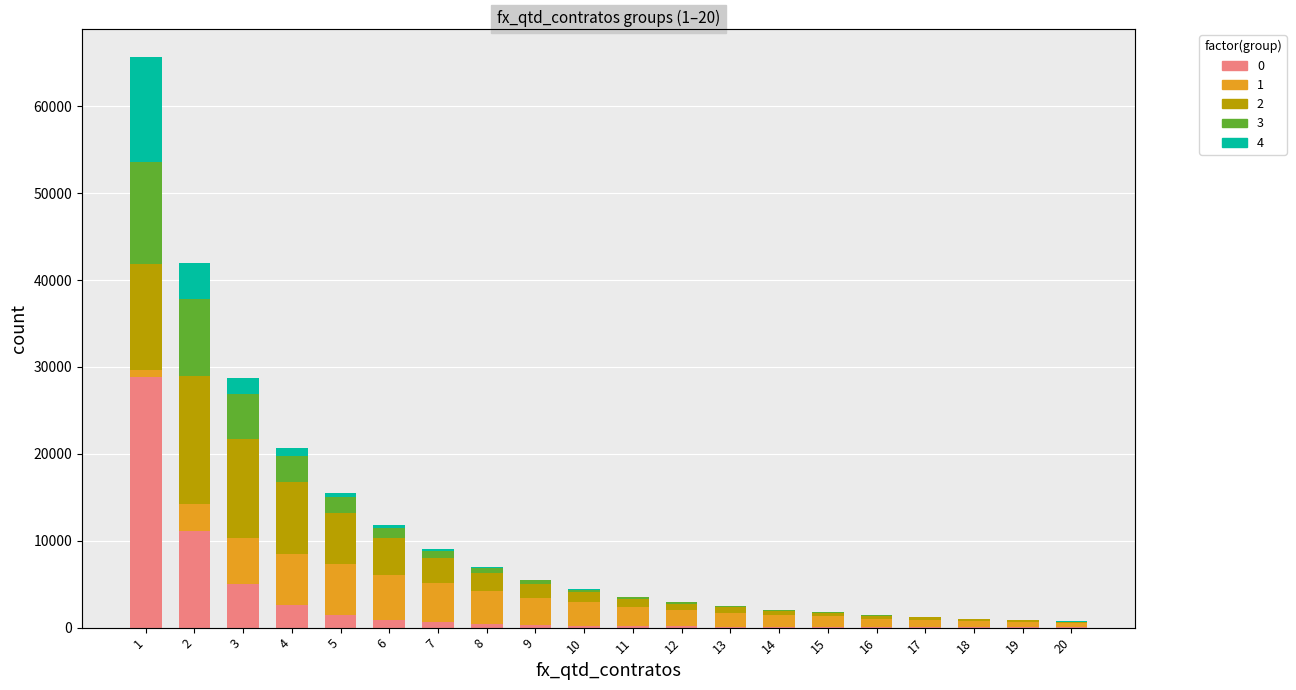

Which has a higher value, 18 or 14?

14